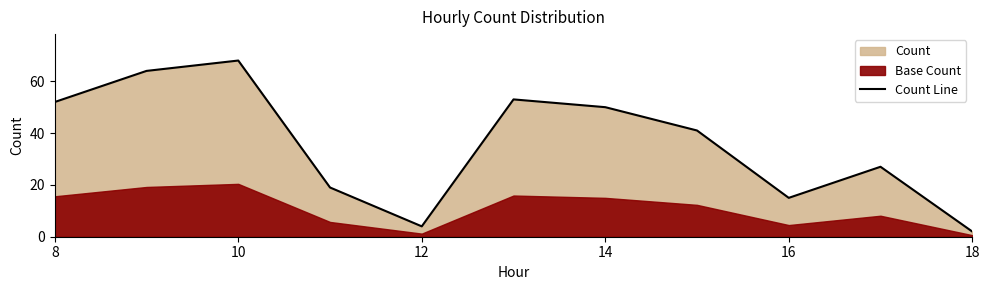

What is the difference between the maximum and minimum values?

66